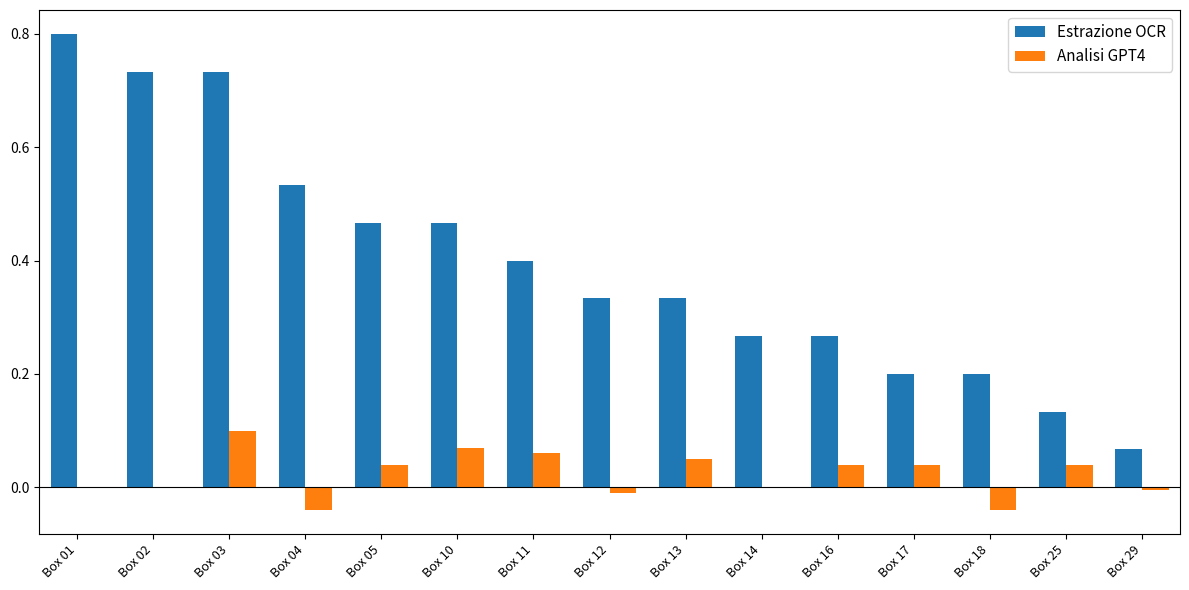

What is the sum of the Estrazione OCR values at Box 14 and Box 12?

0.6